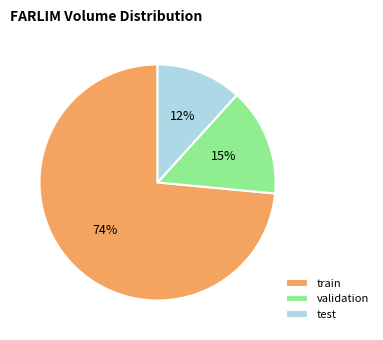

What is the smallest slice in the pie chart?

test